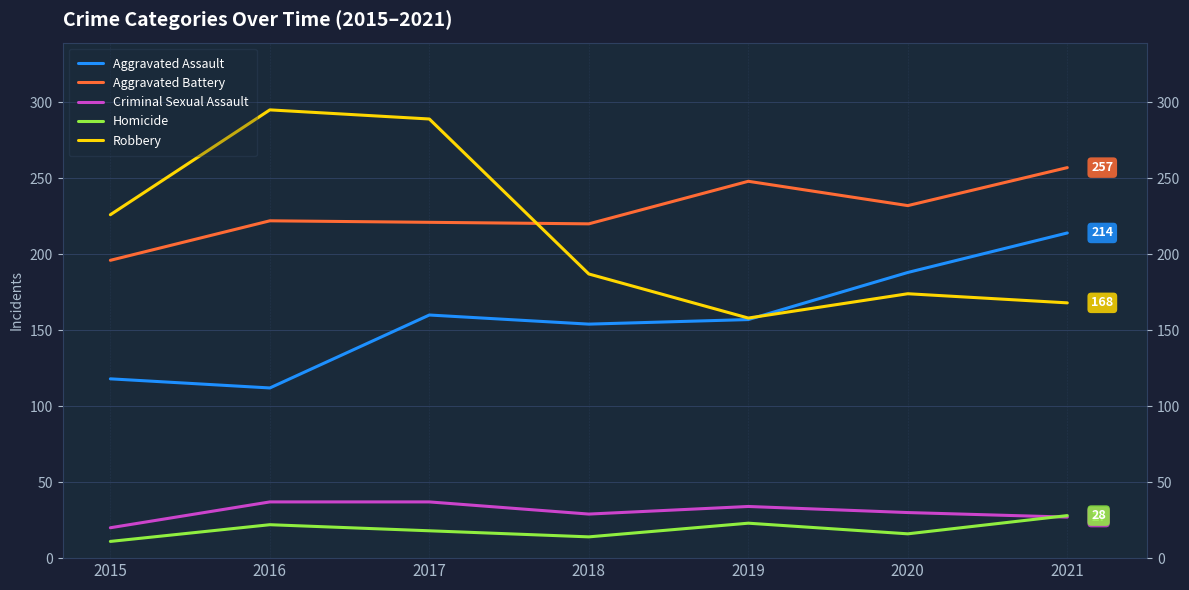

Where is the first local minimum for Robbery?

2019